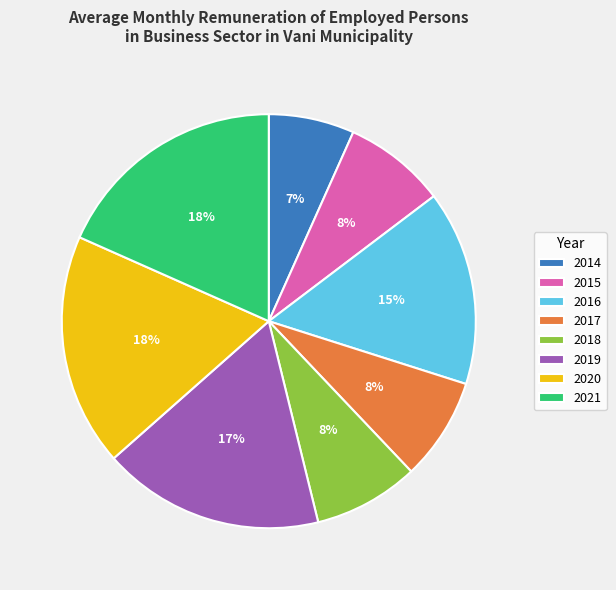

True or false: 2020 accounts for 12% of the total.

False